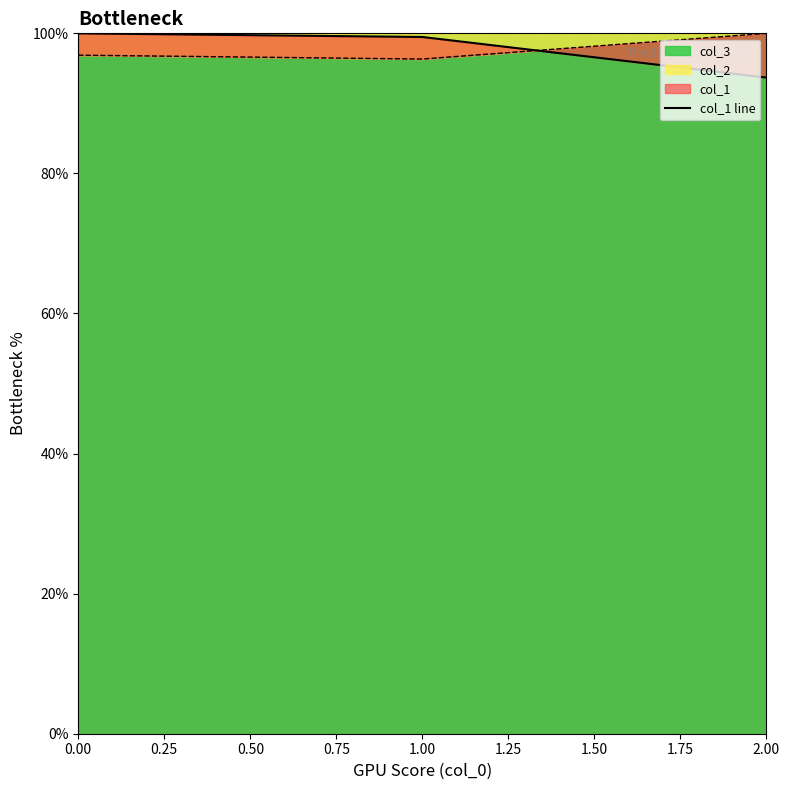

What is the value of the 2nd point from the left?

99.5